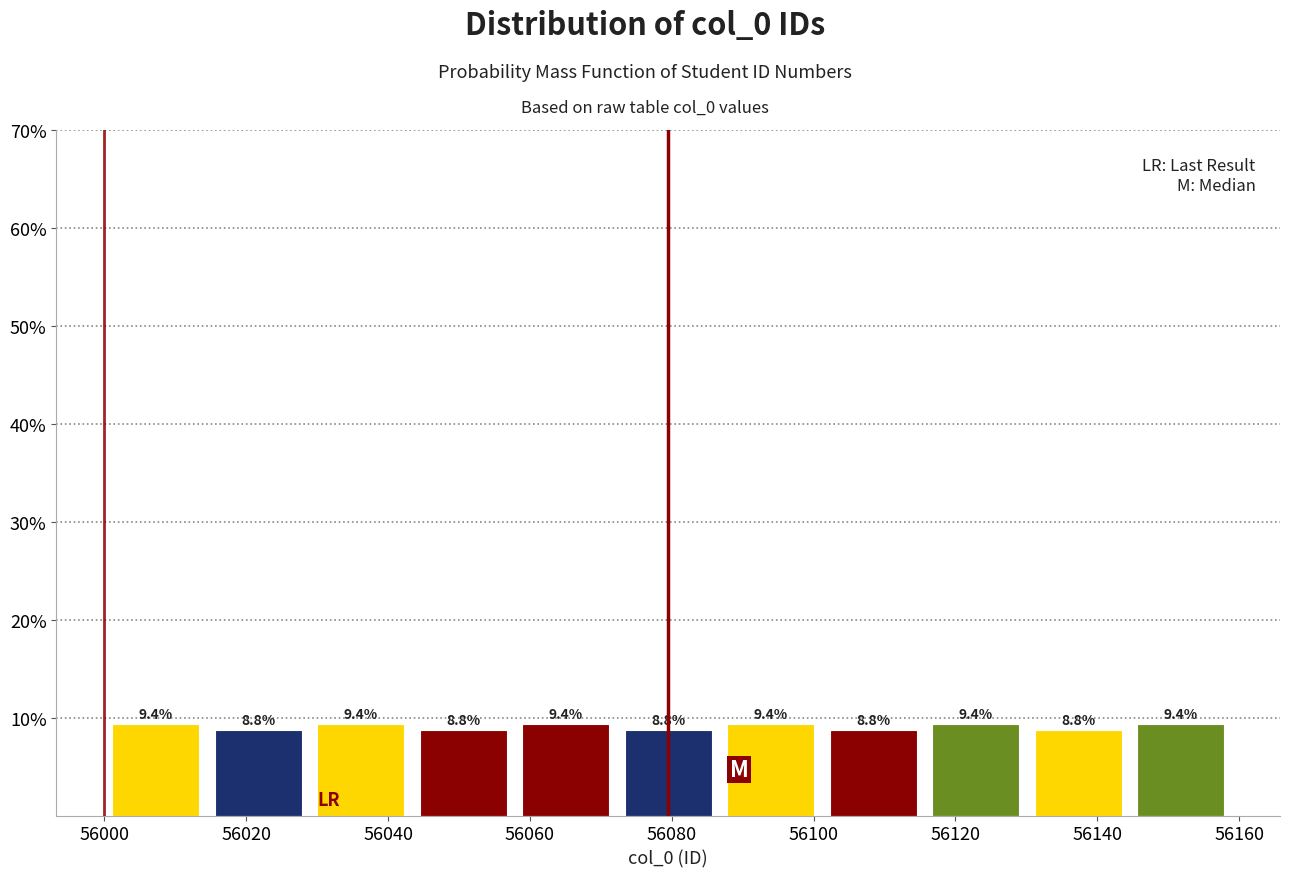

Reading left to right, list every bar in this chart as the range it spans on the x-axis followed by its height. The bar edges are not printed on the chart, so give them approximately, as read against the axis.

56000 to 56014: 9.4
56014 to 56028: 8.8
56028 to 56044: 9.4
56044 to 56058: 8.8
56058 to 56072: 9.4
56072 to 56086: 8.8
56086 to 56102: 9.4
56102 to 56116: 8.8
56116 to 56130: 9.4
56130 to 56144: 8.8
56144 to 56160: 9.4